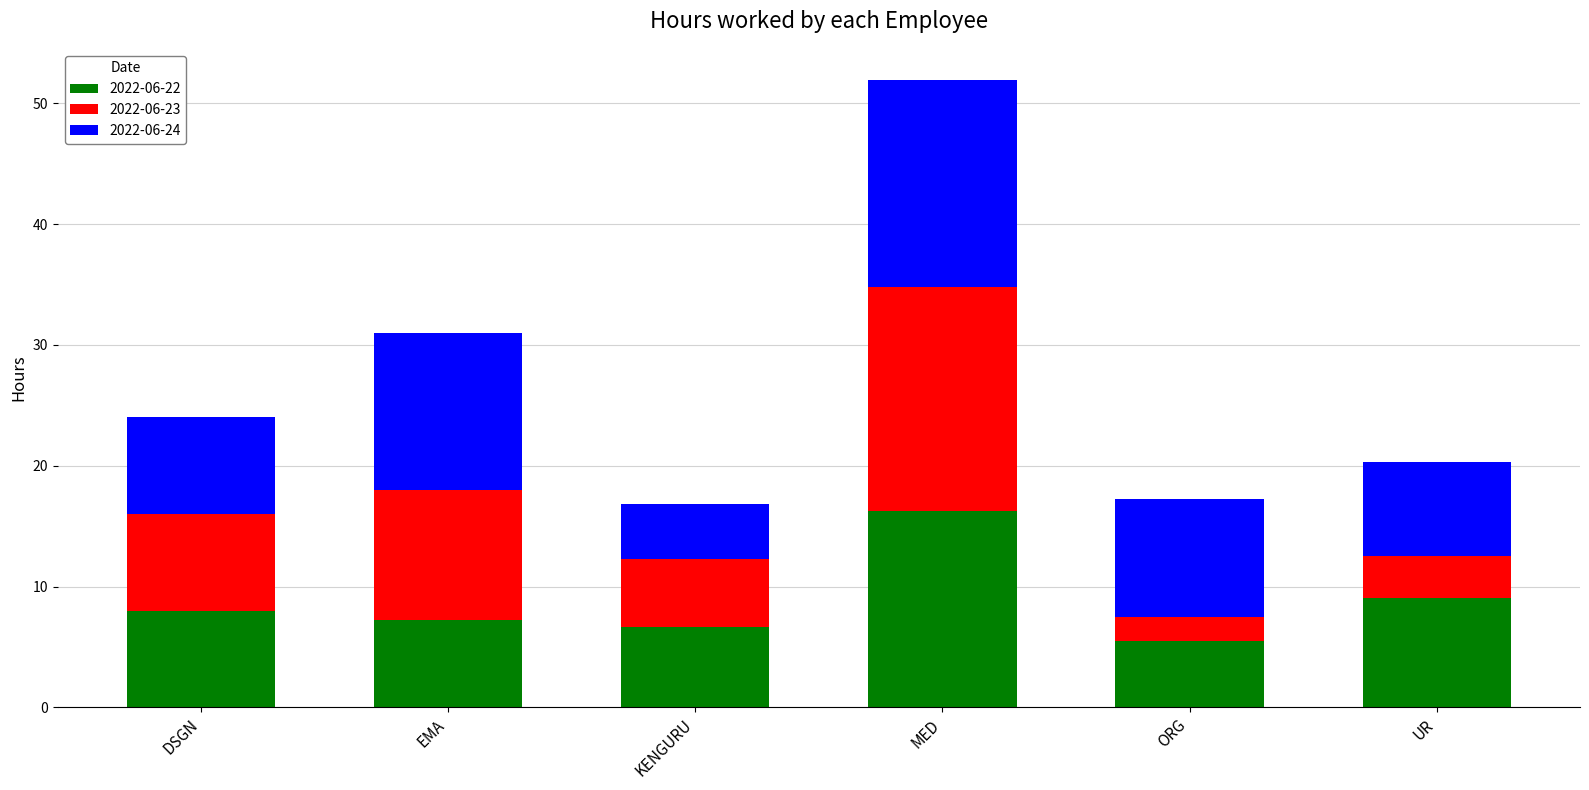

Is it true that 2022-06-22 equals 8.0 at DSGN?

True